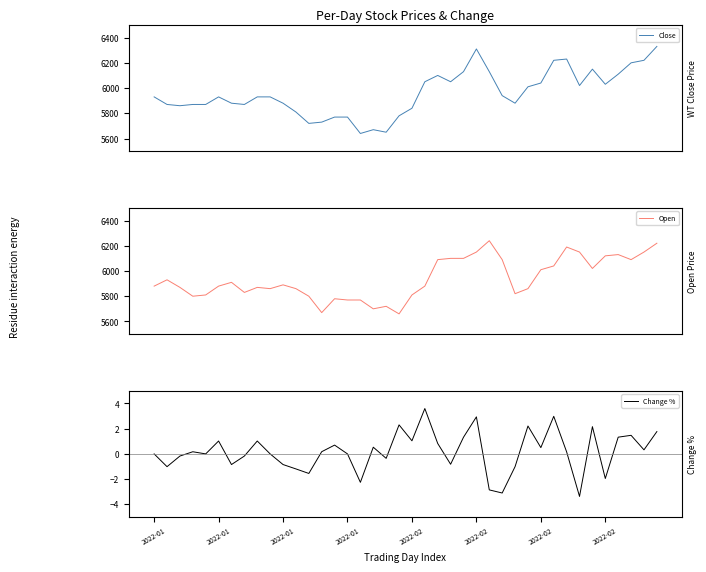

In Change %, how many points are lower than both neighbors (excluding endpoints)?

13